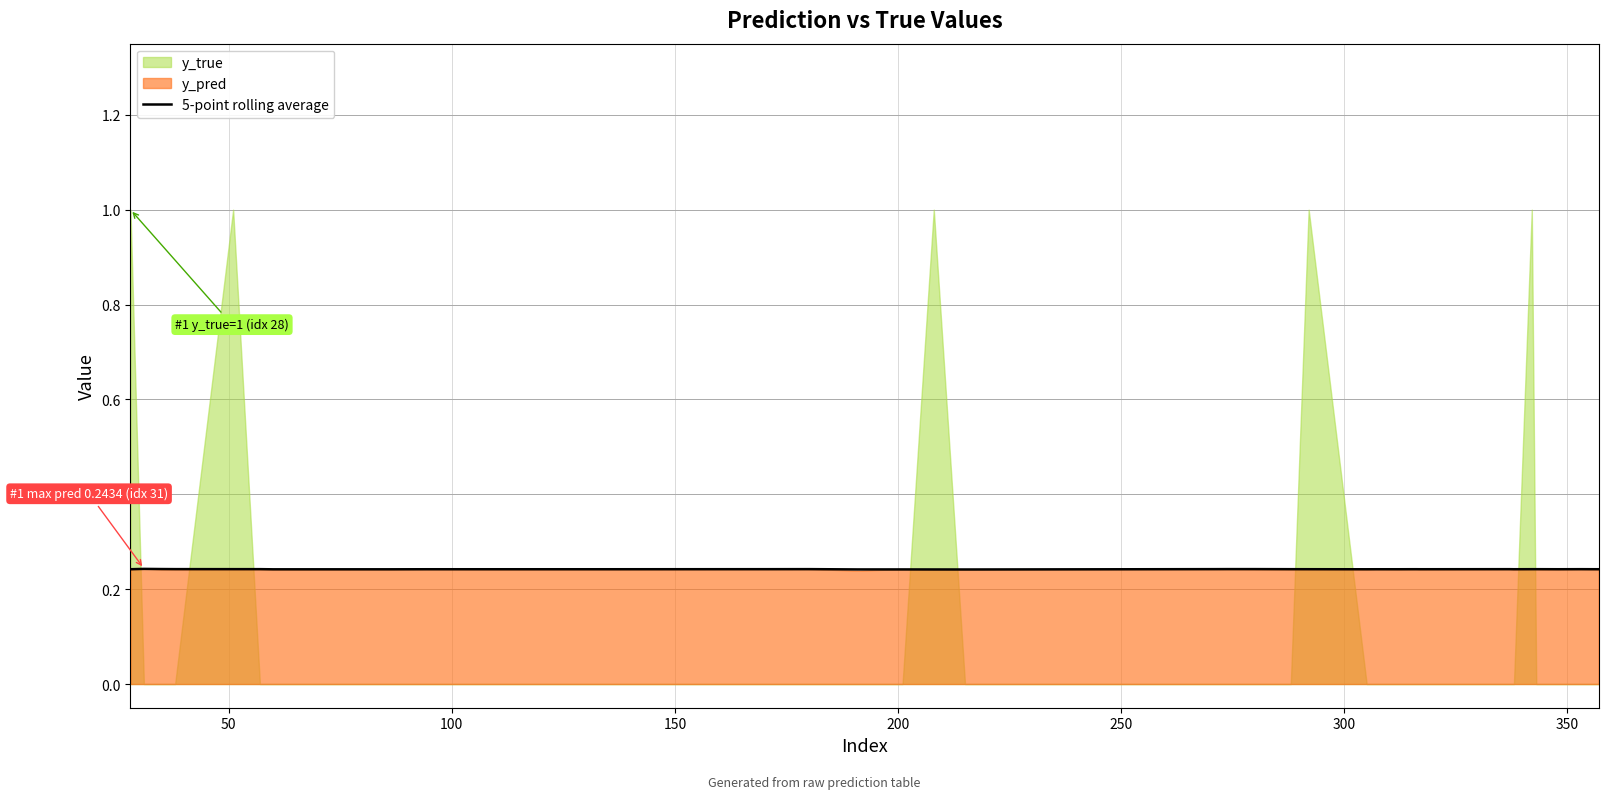

True or false: the data shows 0.1 at 16.

False